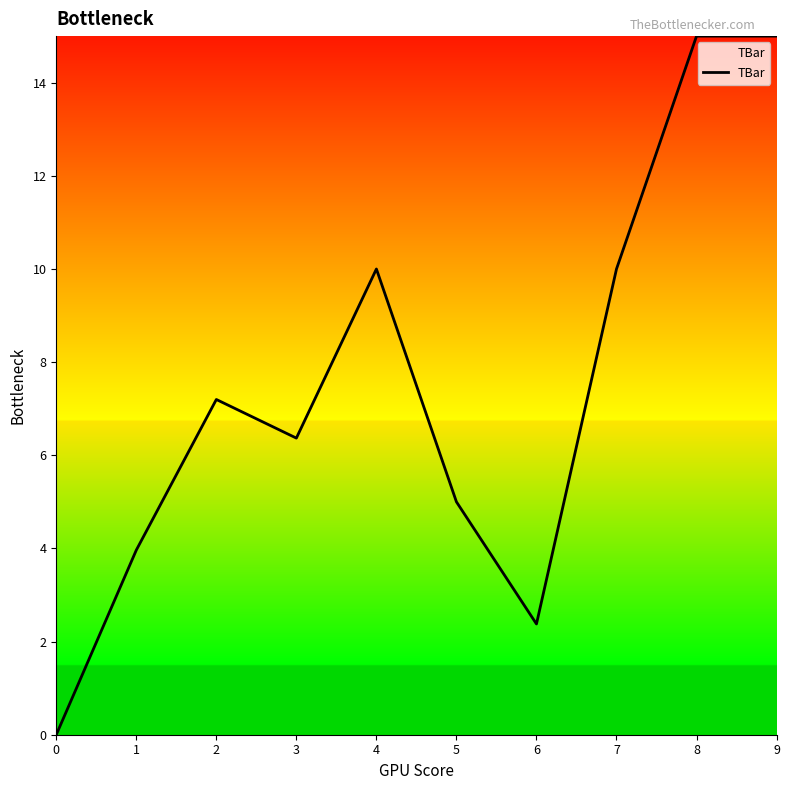

What value does the data have at 3?

6.4